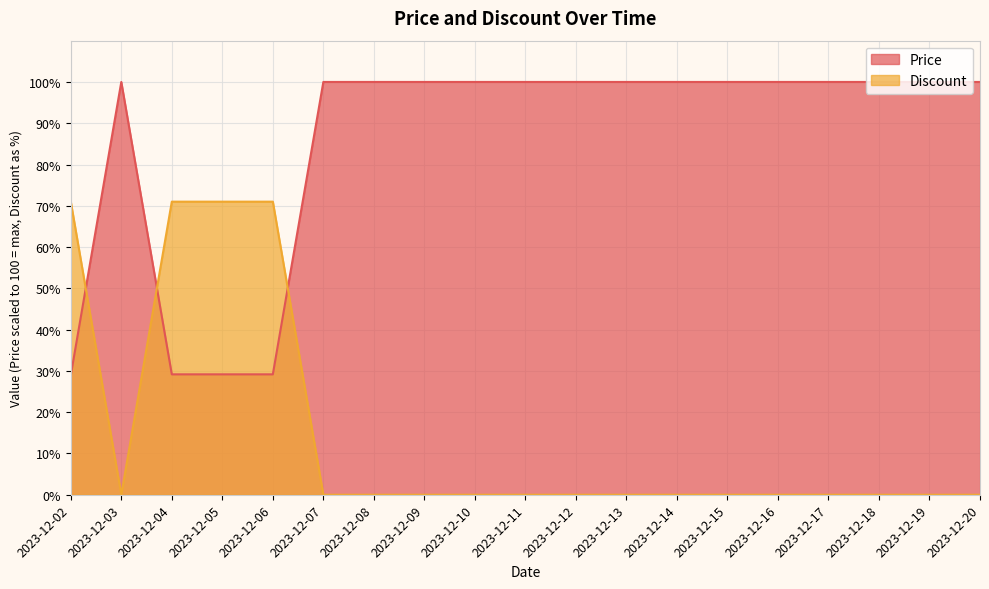

Is it true that Price equals 60.0 at 2023-12-15?

False